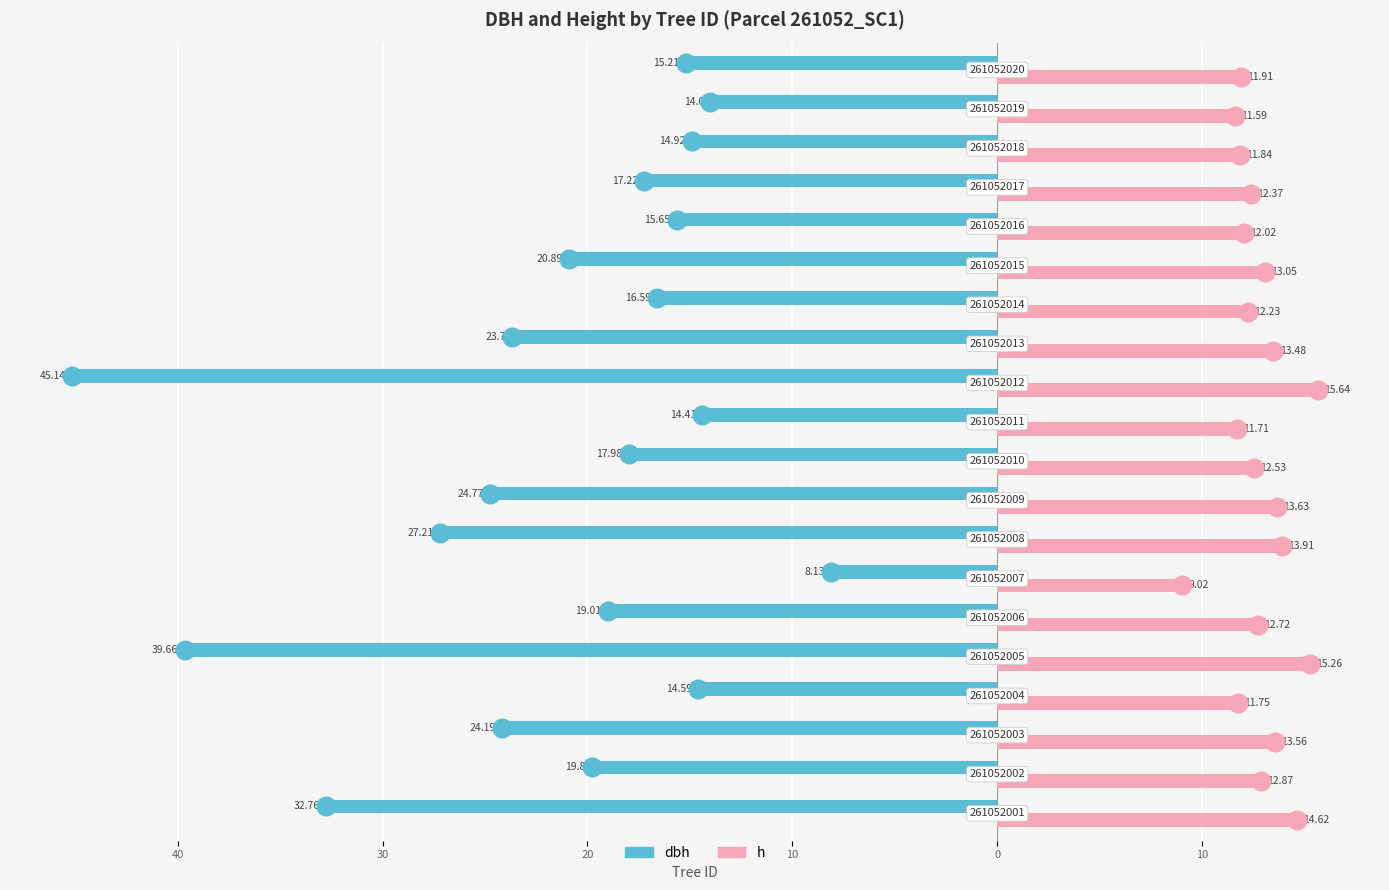

Which series reaches the minimum Y coordinate?

dbh